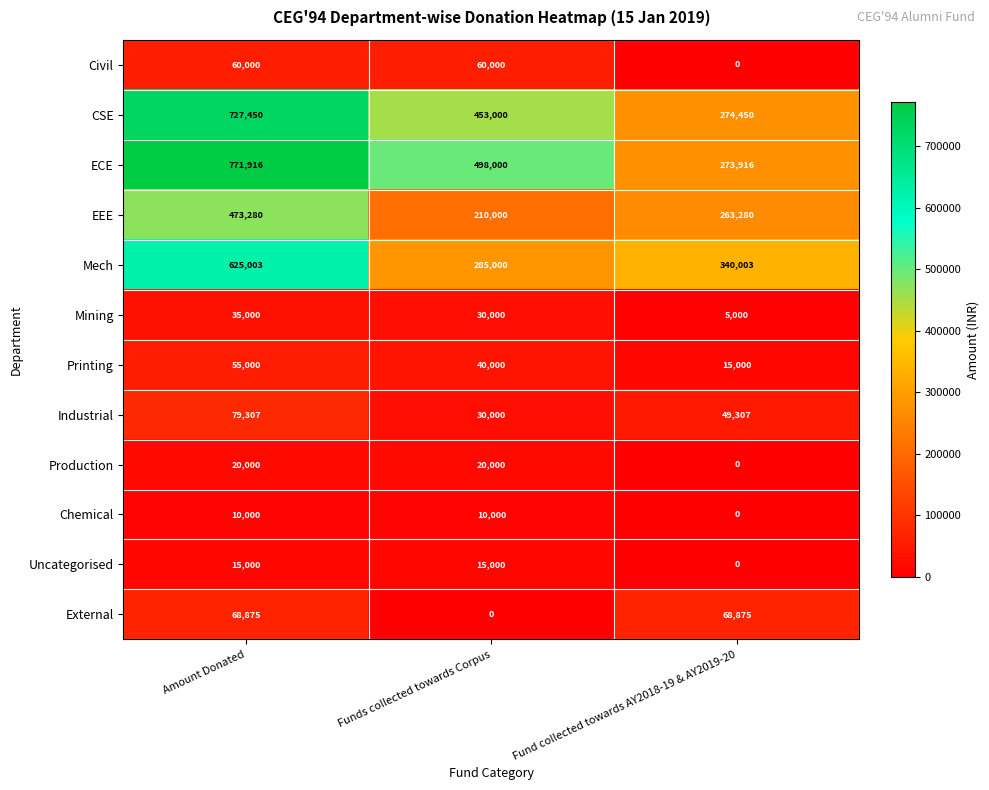

Which category has the highest value across all series?

Amount Donated